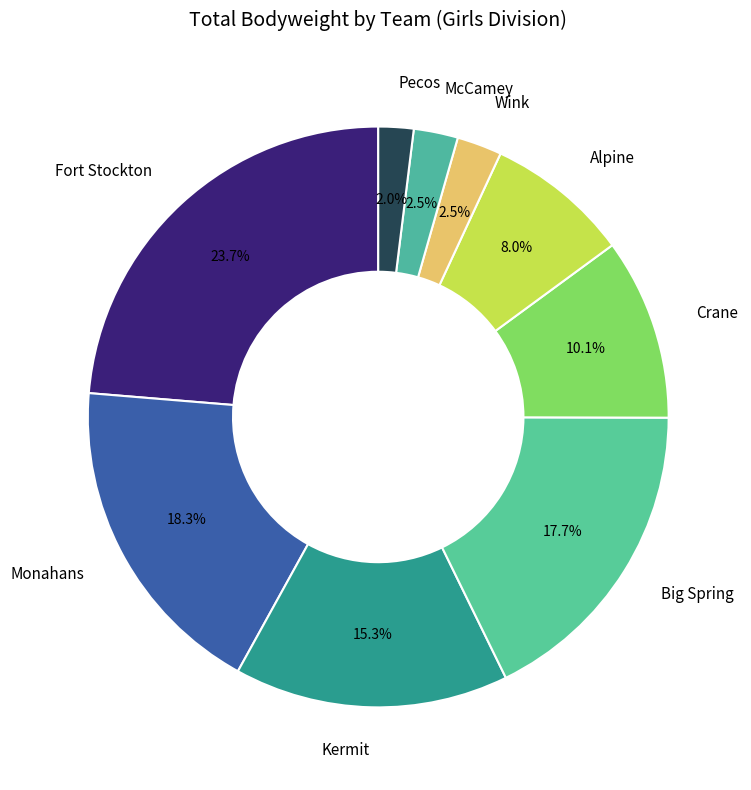

Approximately how many times larger is the value at Monahans compared to Big Spring?

1.0